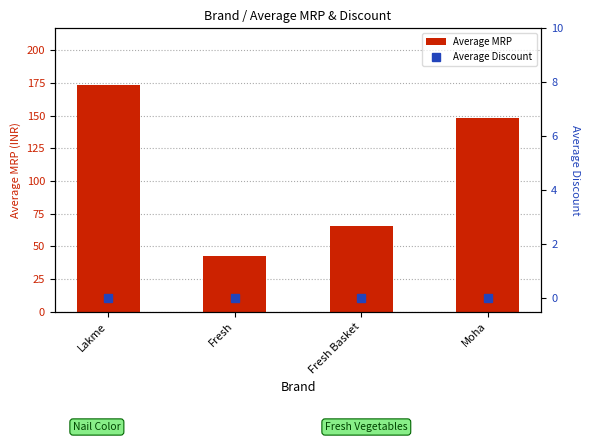

At which label is Average MRP closest to 107?

Moha